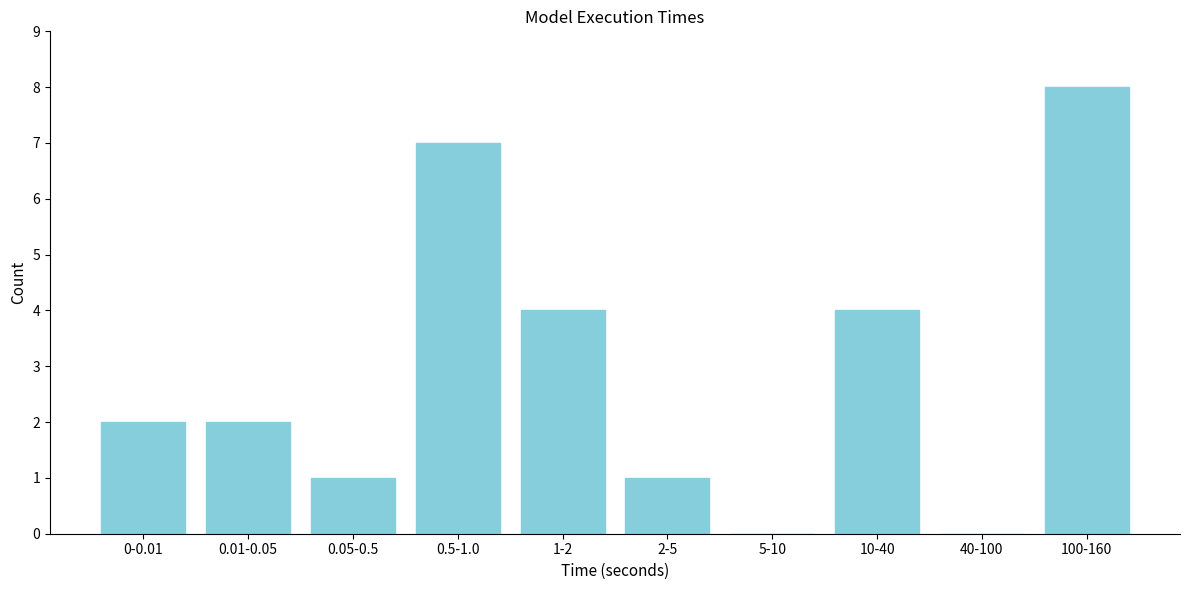

Reading left to right, transcribe all the data shown in this chart.

0-0.01=2	0.01-0.05=2	0.05-0.5=1	0.5-1.0=7	1-2=4	2-5=1	5-10=0	10-40=4	40-100=0	100-160=8